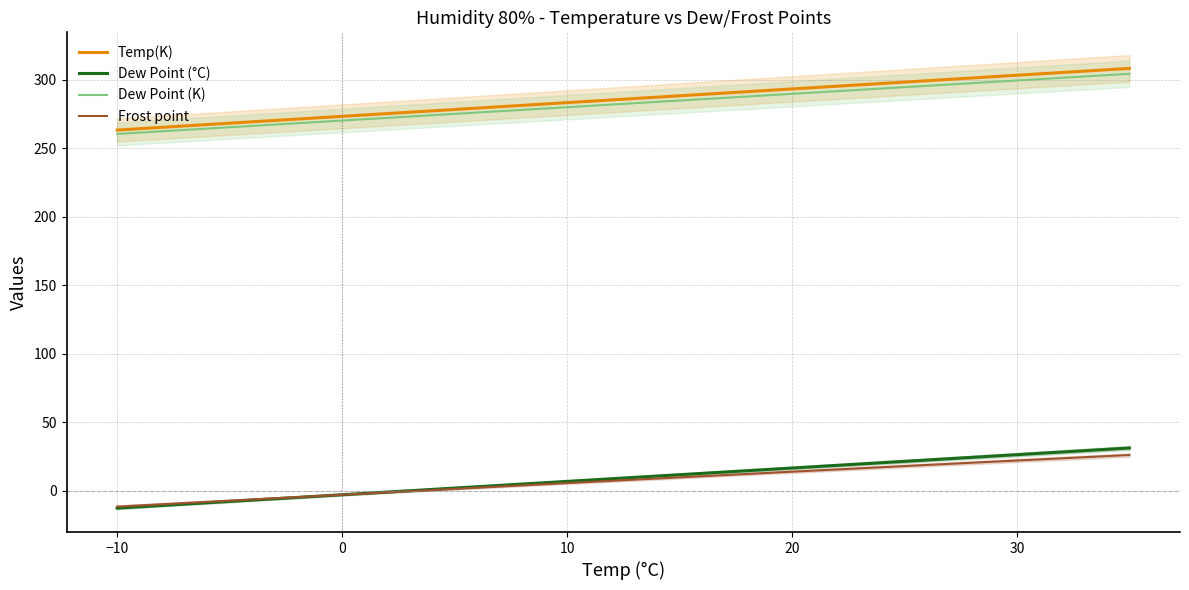

How many values in the Dew Point (K) series are below 282?

9